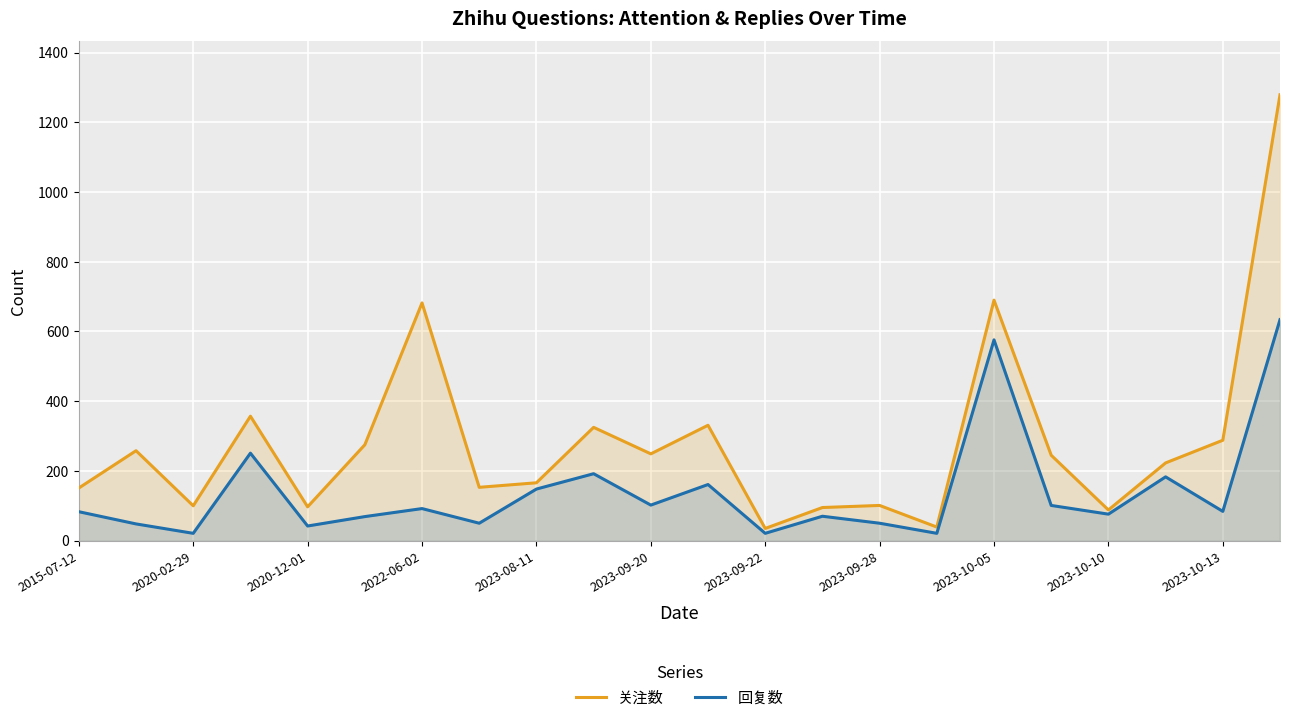

Which series has the largest range (max minus min)?

关注数